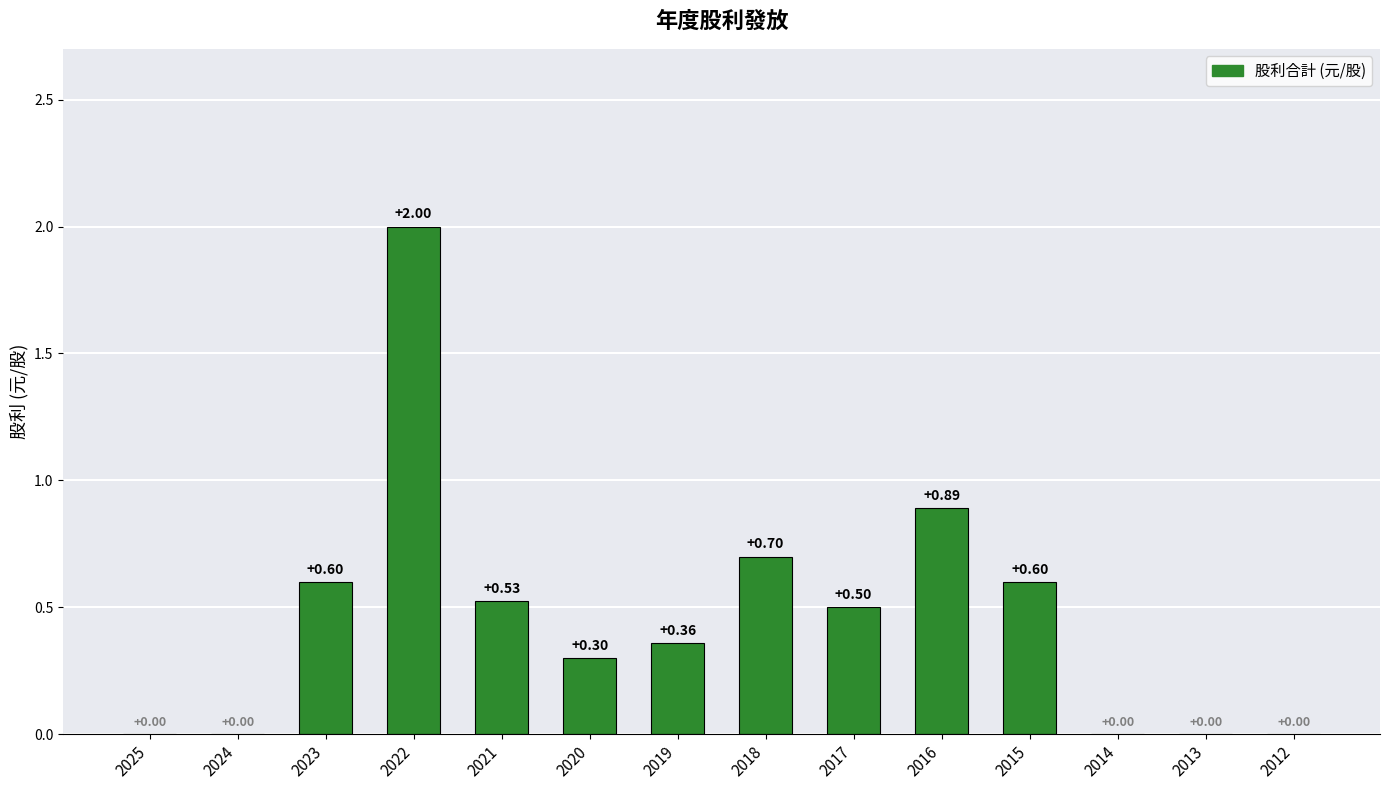

How many positive values are there?

9